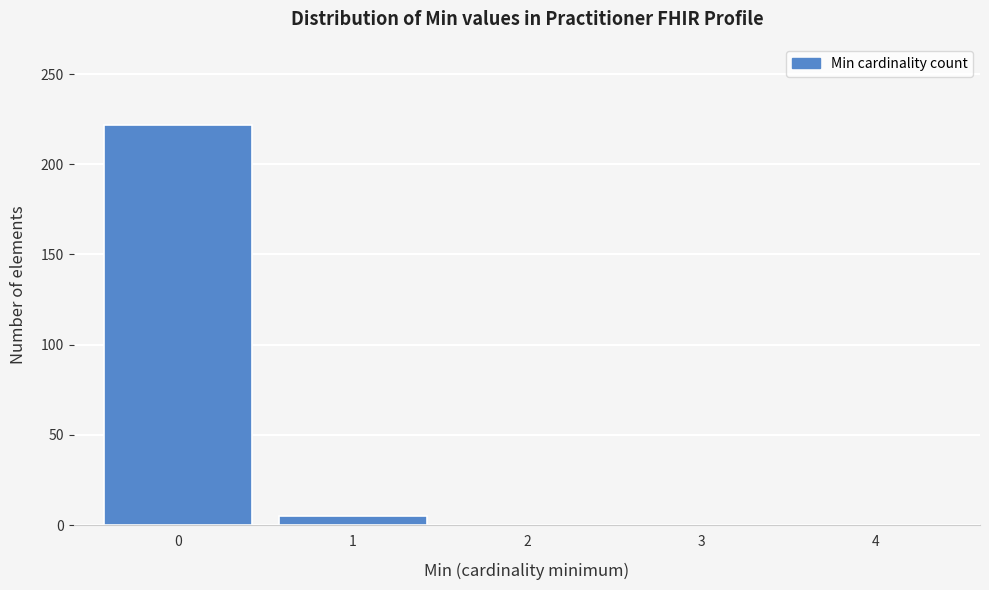

Reading right to left, list all the values displayed in this chart.

4=0	3=0	2=0	1=5	0=222